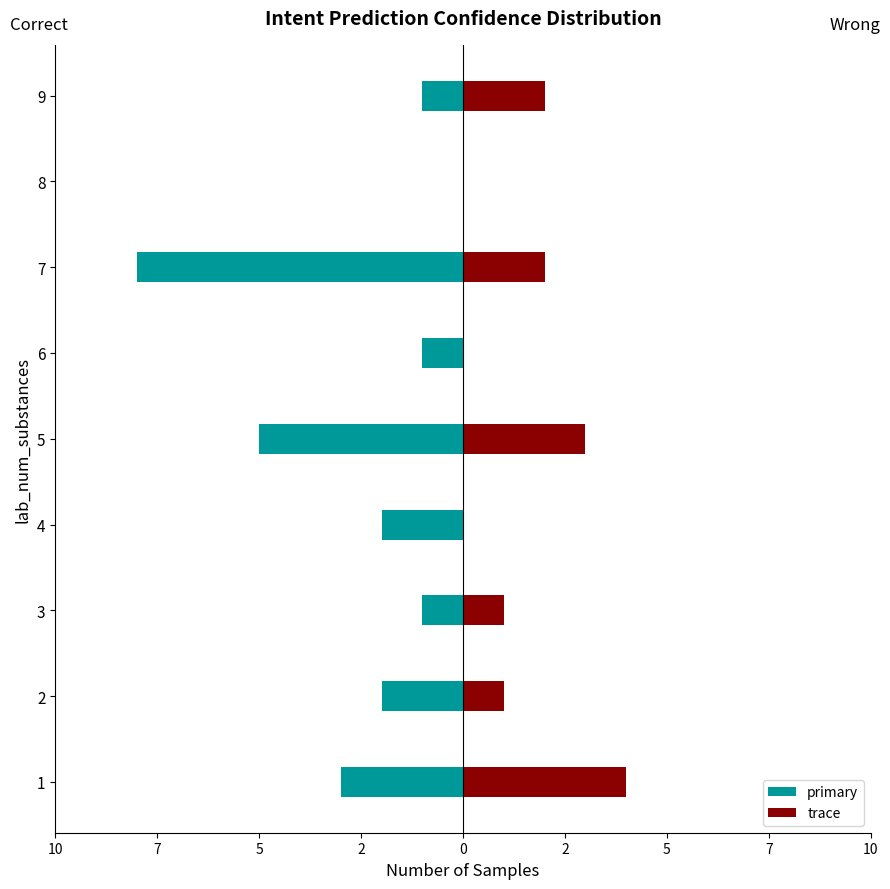

Are the bars grouped side by side (vs. stacked)?

Yes